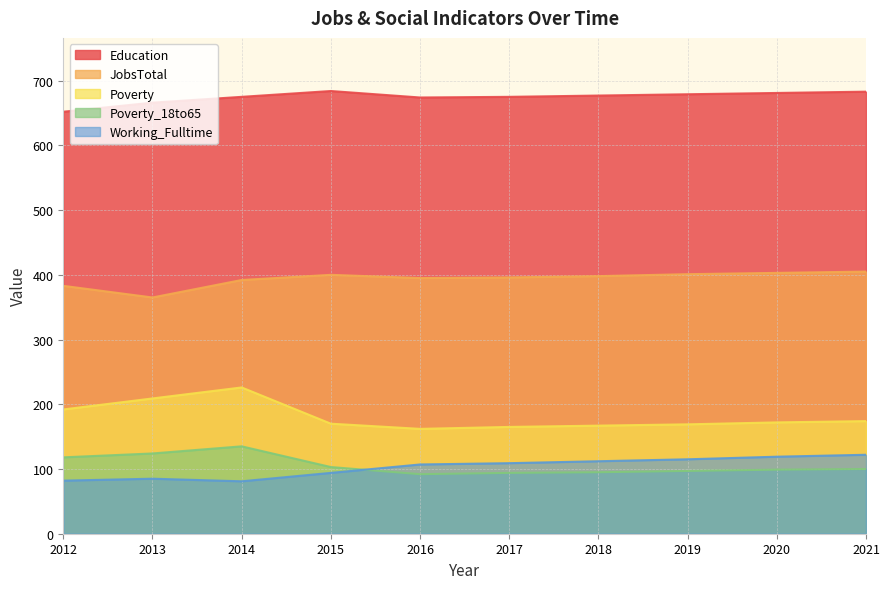

At which category is the sum across all series the highest?

2014